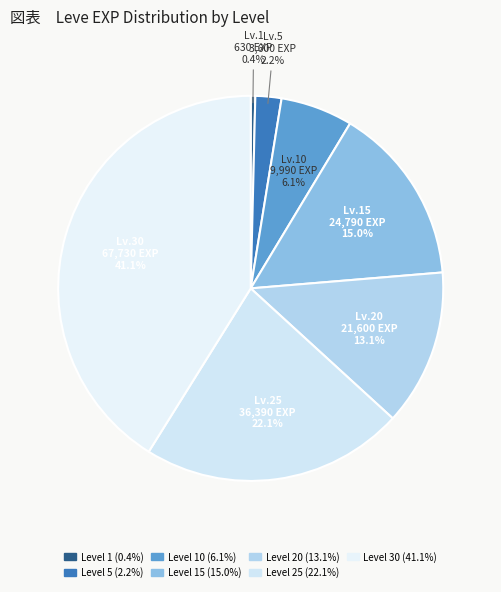

To the nearest percent, what is the average slice percentage?

14%